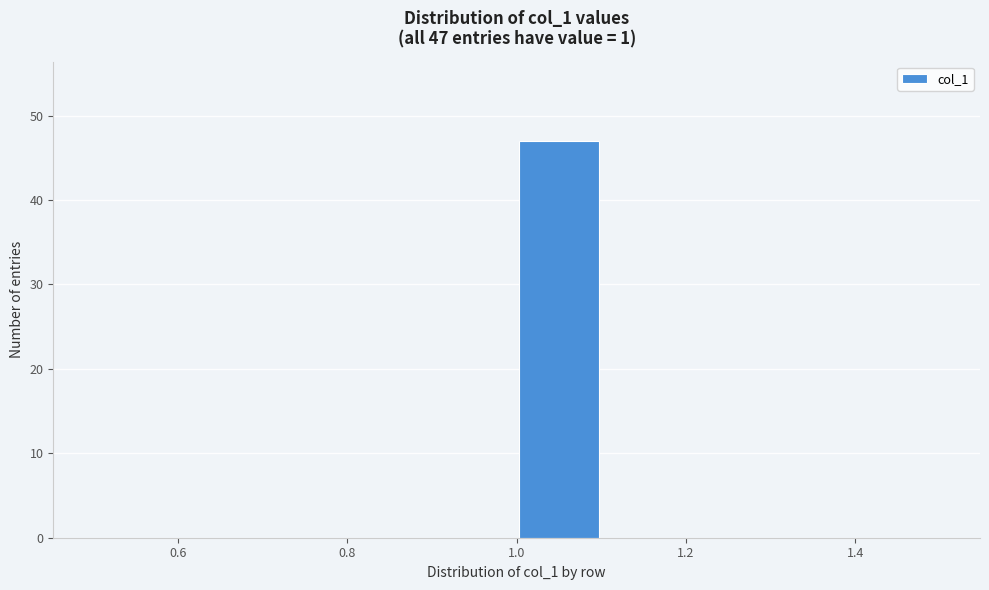

Over which range of the x-axis is the bar tallest?

1.0 to 1.1